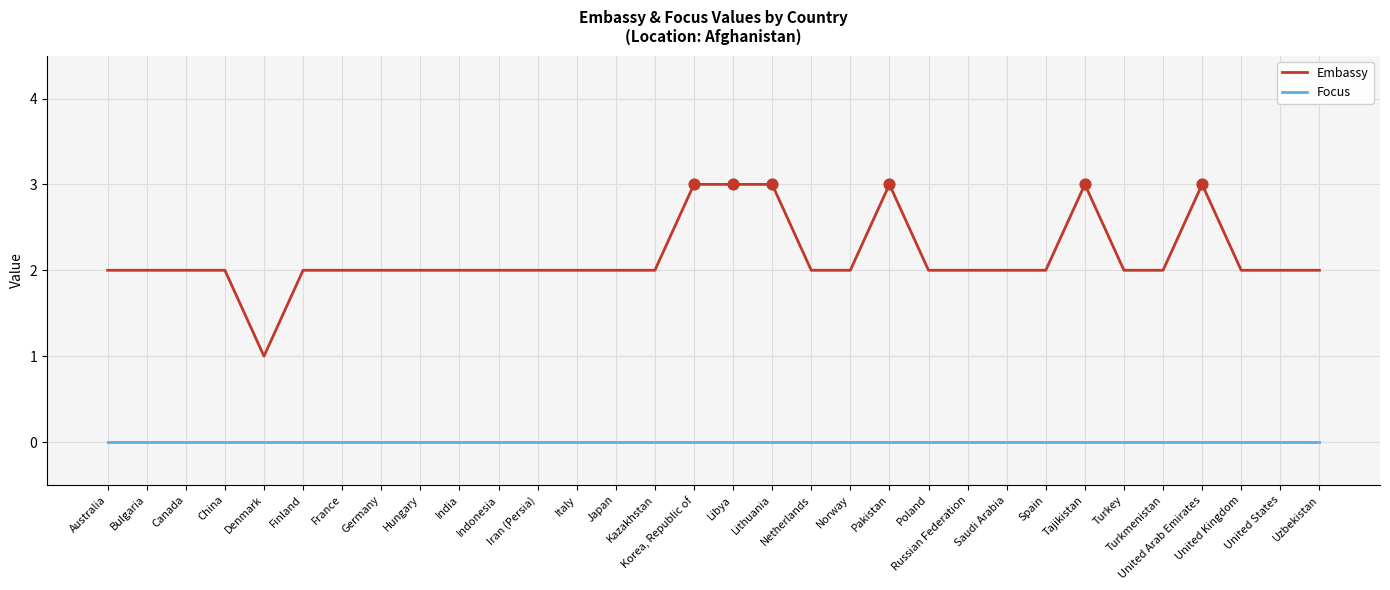

What is the total value across all series at United Kingdom?

2